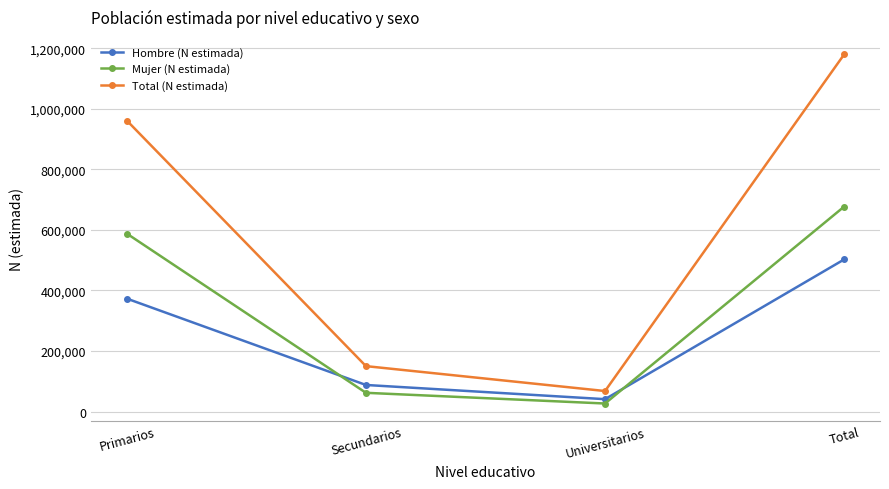

What is the difference between the maximum and second lowest values in the Hombre (N estimada) series?

414383